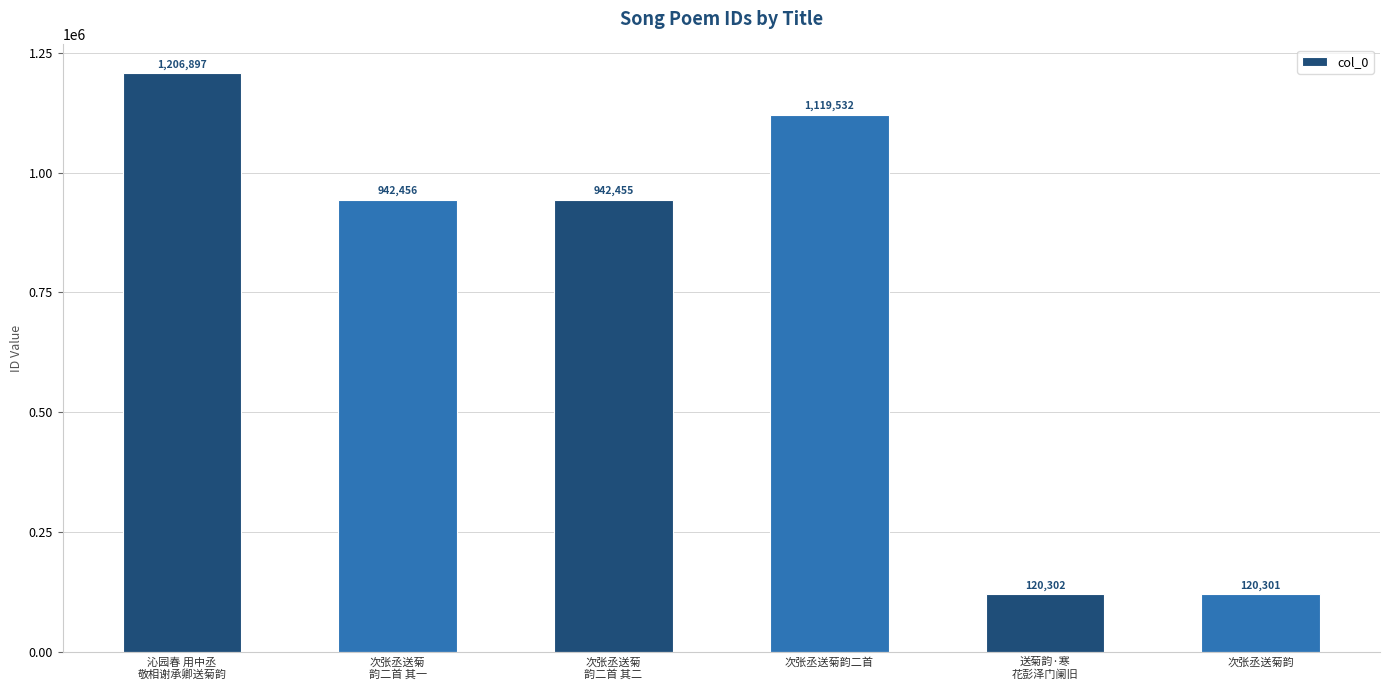

At which label is the value closest to 663599?

次张丞送菊
韵二首 其二